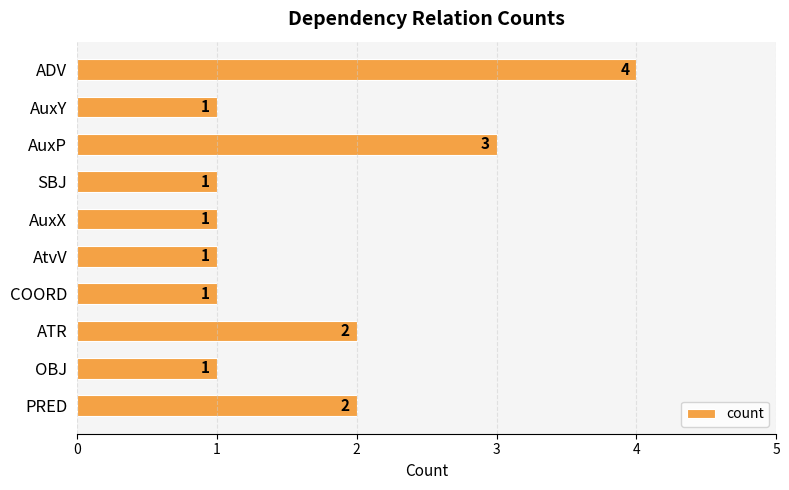

How many values are between 1 and 2?

8